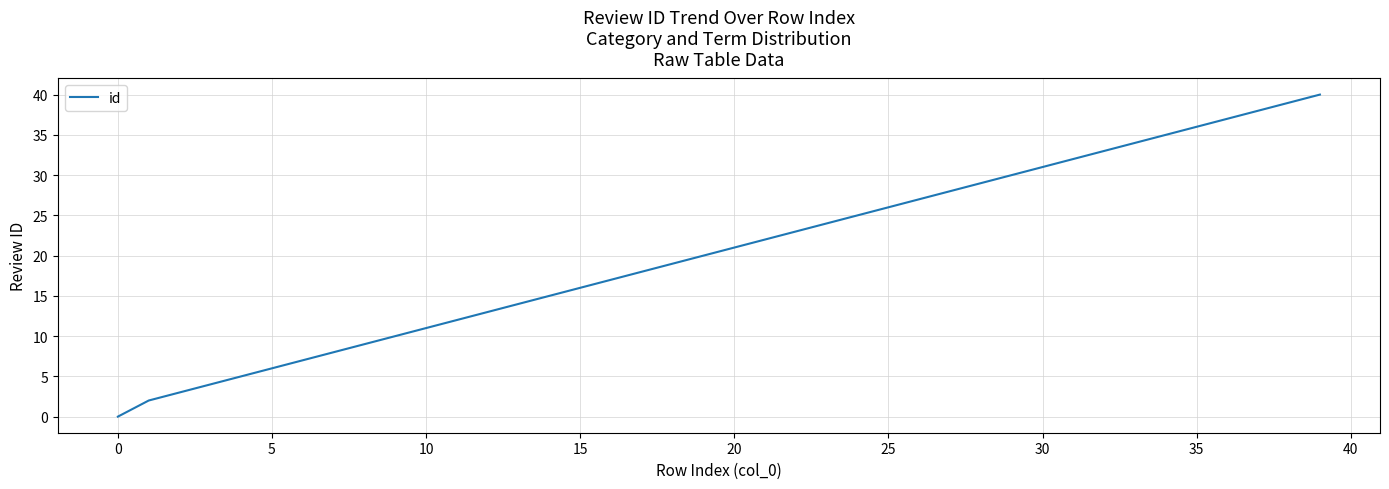

What is the difference between the maximum and minimum values?

40